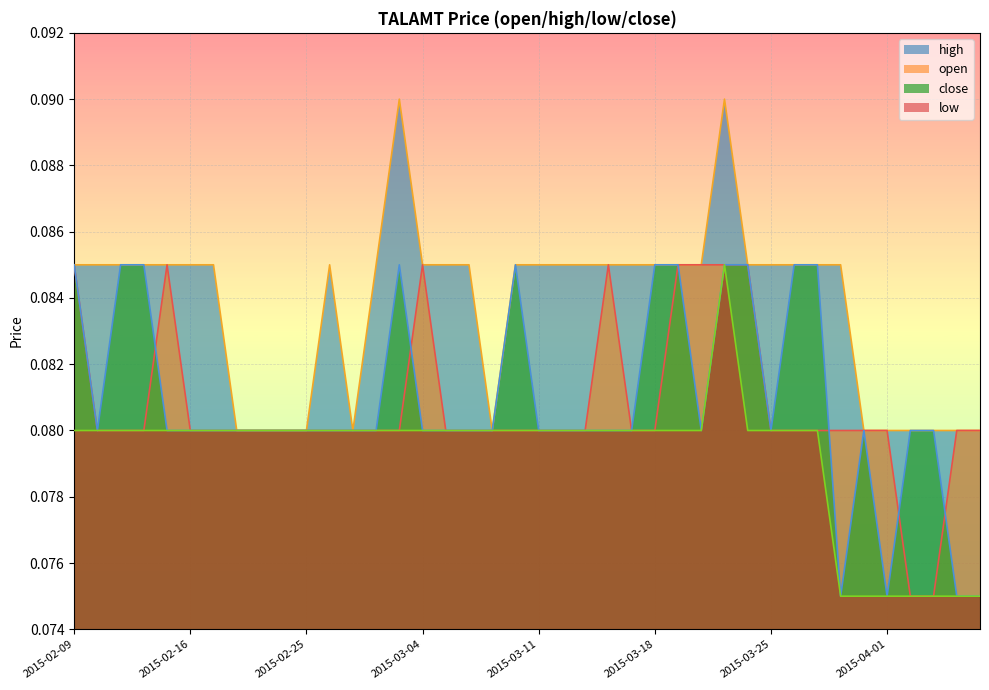

At how many categories does at least one series exceed 0?

40